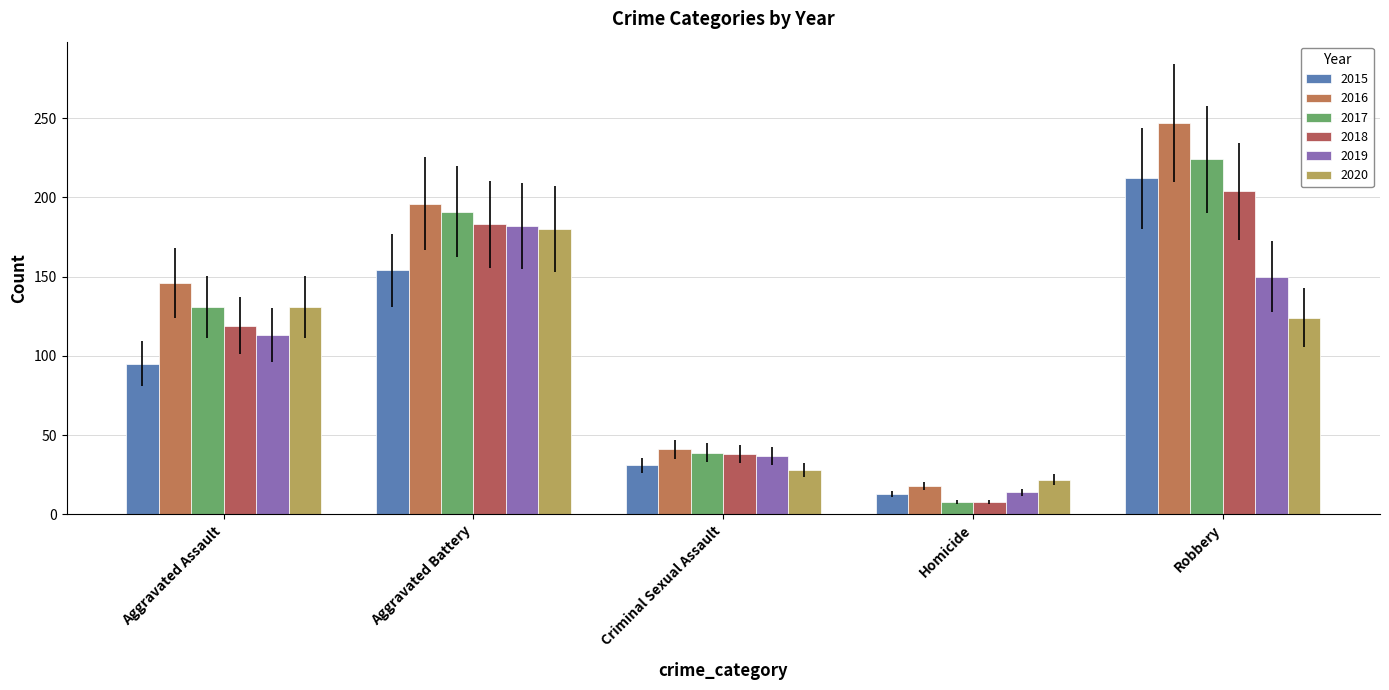

The 2017 series shows 338 at Robbery. True or false?

False